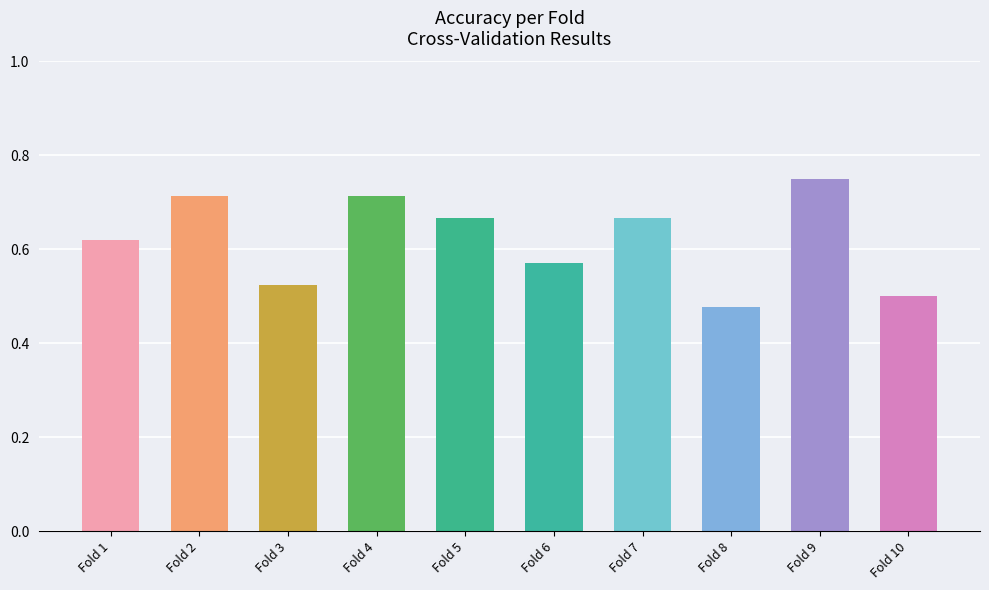

Between Fold 1 and Fold 10, which is larger?

Fold 1